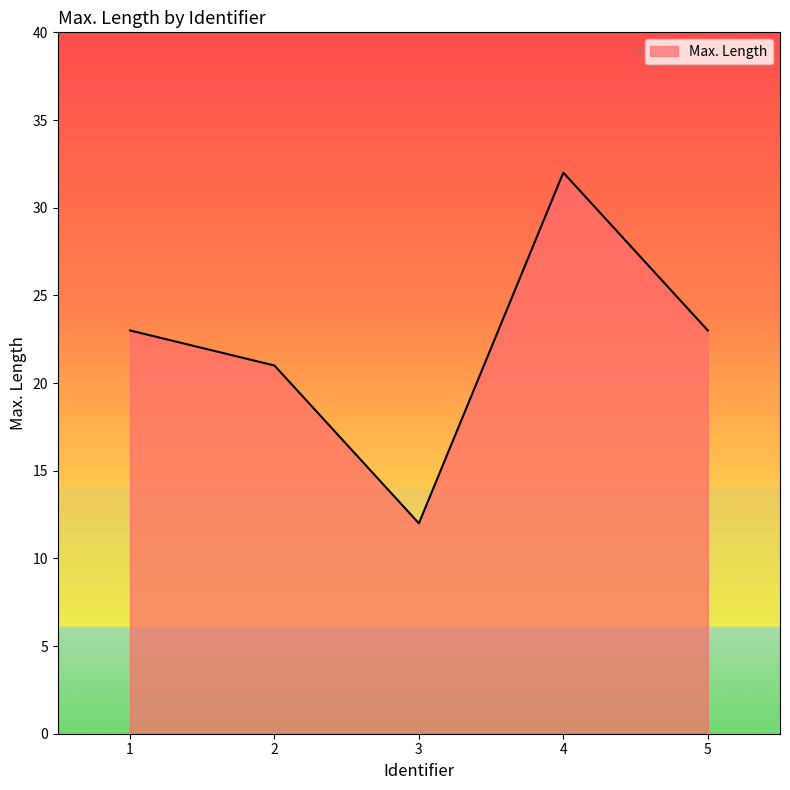

What is the approximate value at 5, to the nearest 5?

25